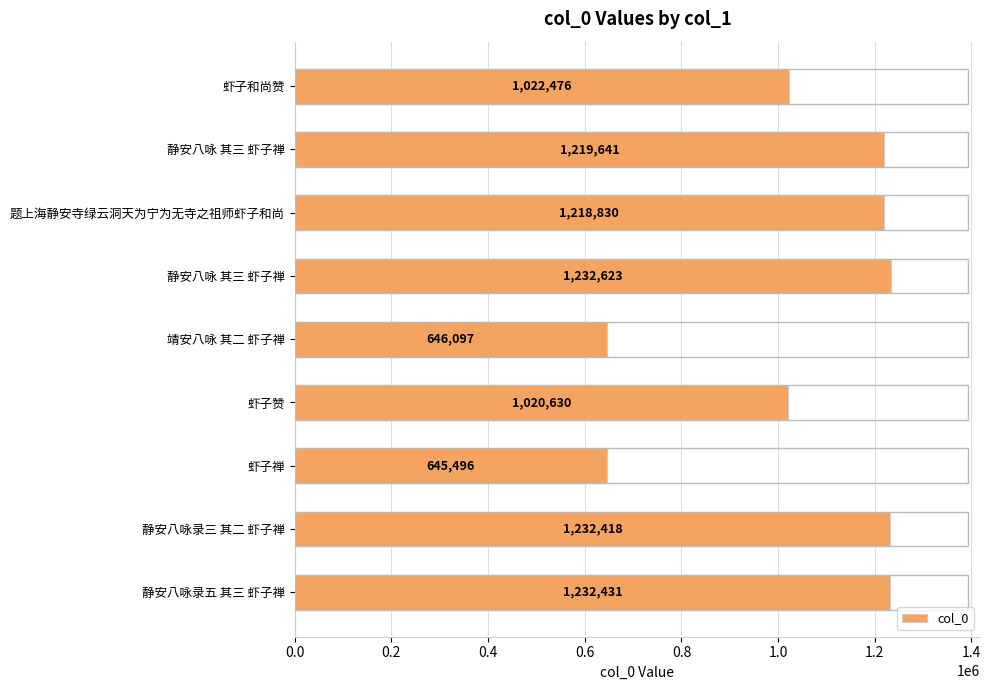

How many distinct data groups are displayed?

1